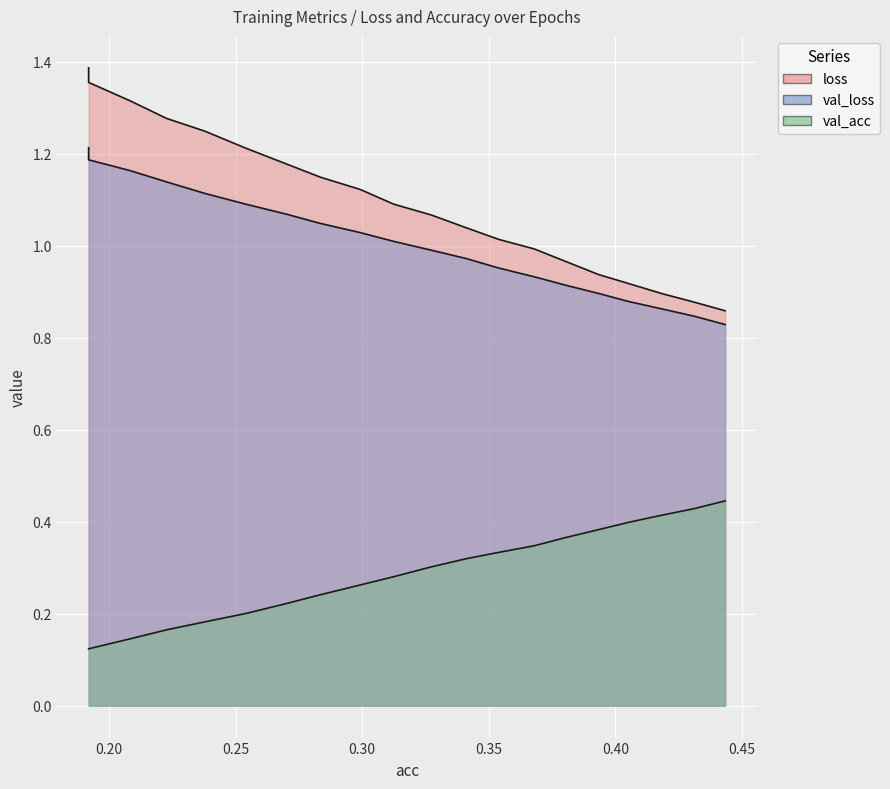

Where is val_acc nearest to the value 0?

0.19201277212986068